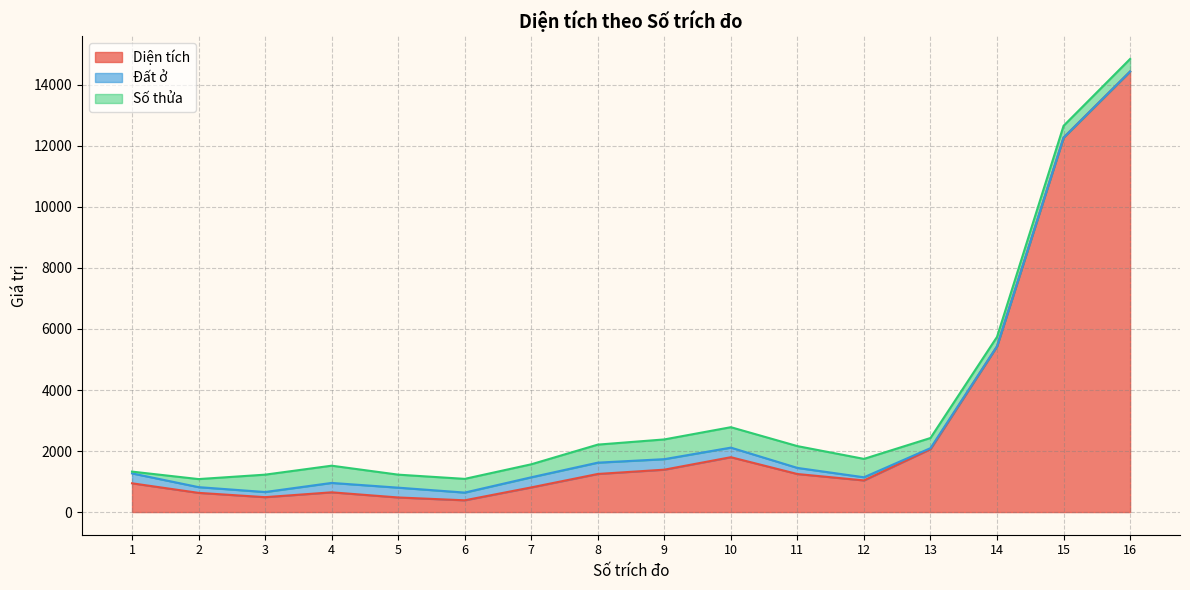

Is it true that Số thửa equals 1262.7 at 12?

False